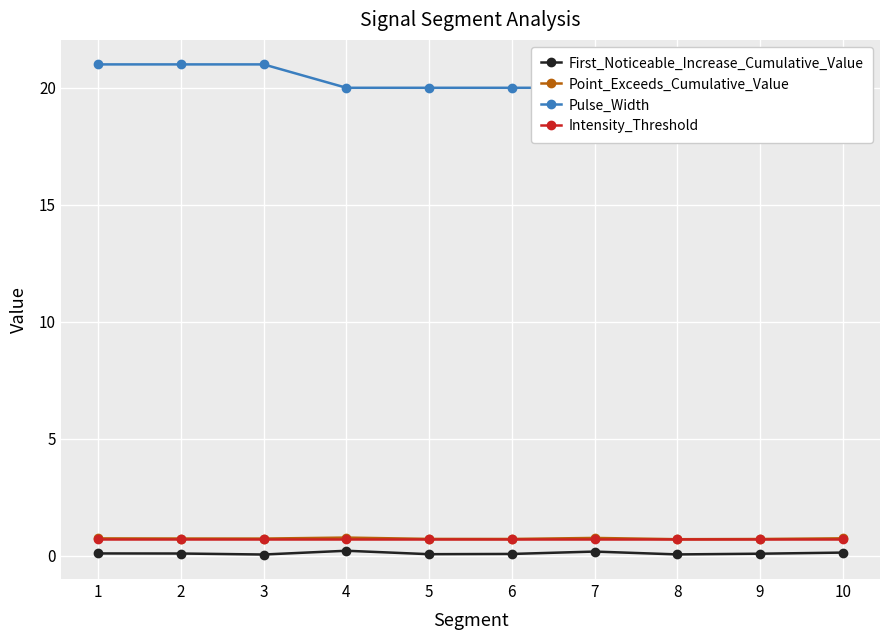

Which series has the widest spread of values?

Pulse_Width